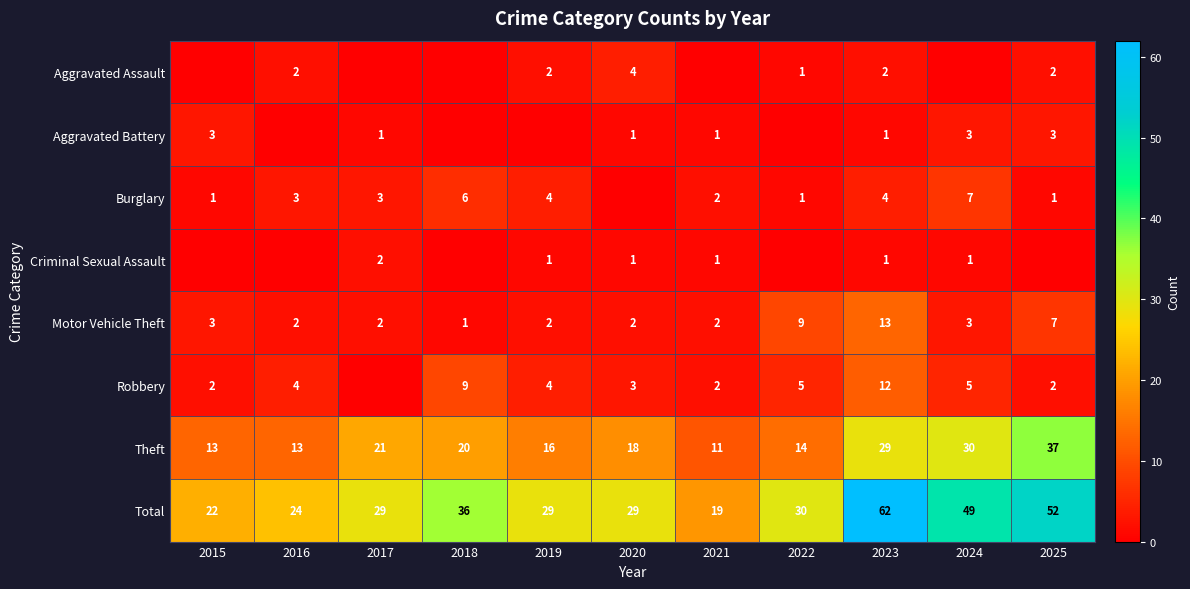

Read the Total value at 2018, to the nearest 5.

35